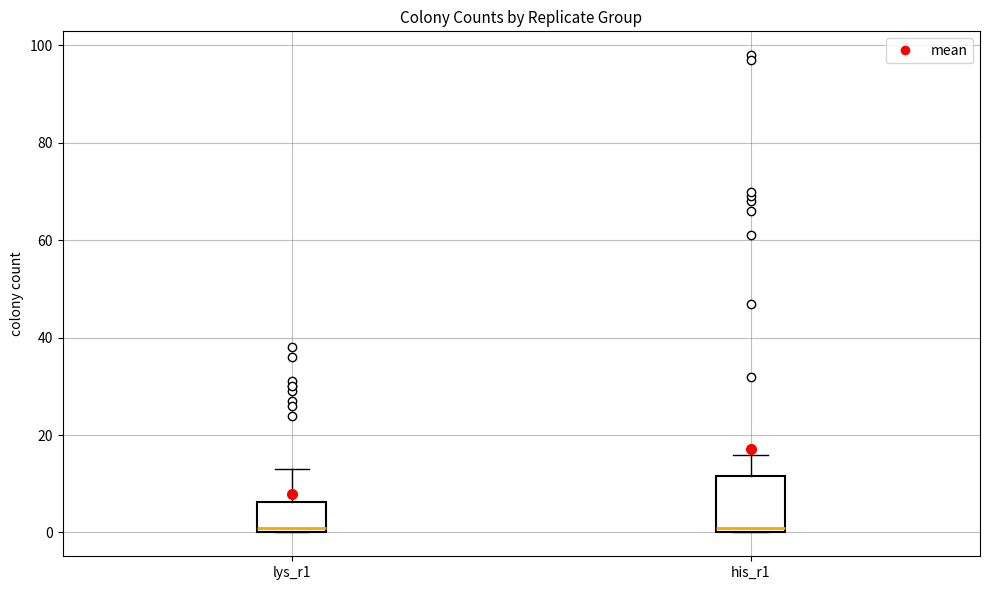

Where does the upper whisker of the box for his_r1 end on the y-axis? The values are not printed on the chart, so give them approximately, as read against the axis.

16